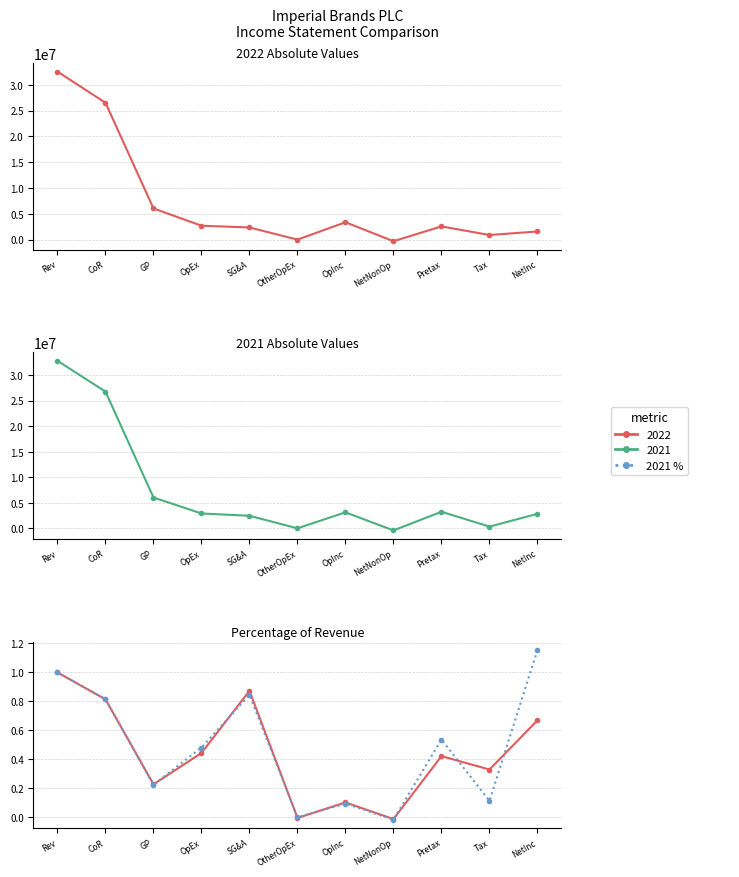

Which series has the widest spread of values?

2021 %